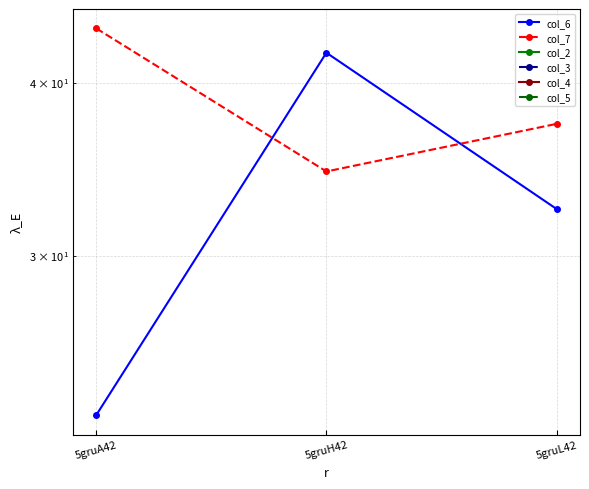

Is the value of col_2 at 5gruH42 greater than the value of col_5 at 5gruA42?

No